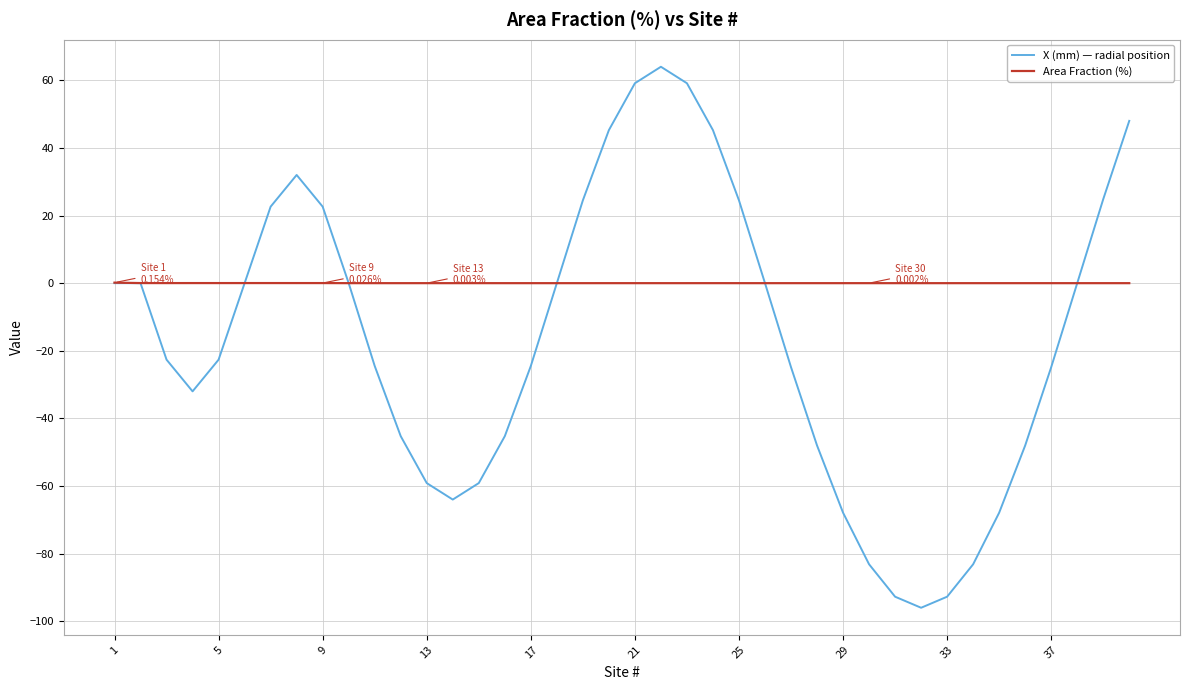

What is the greatest value displayed?

64.0